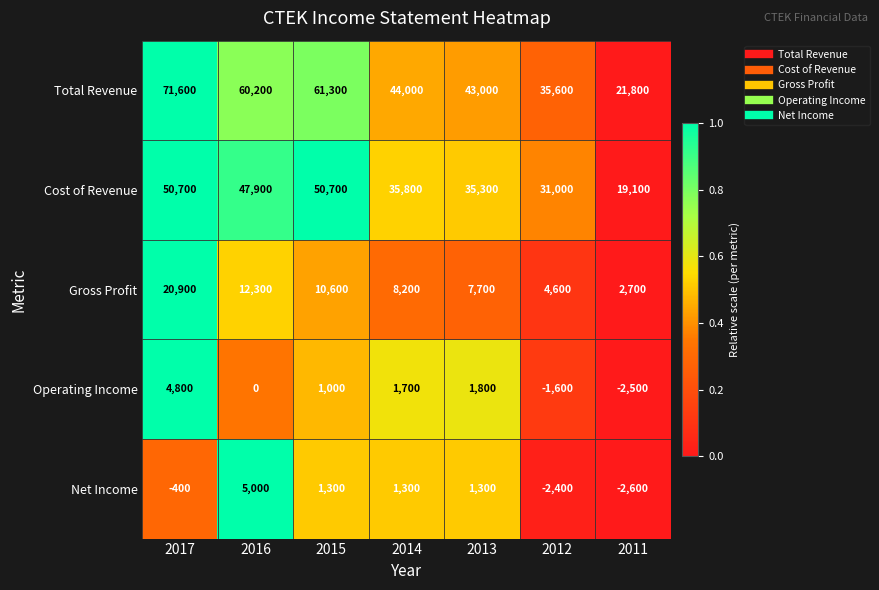

Which series has the largest total across all categories?

Total Revenue